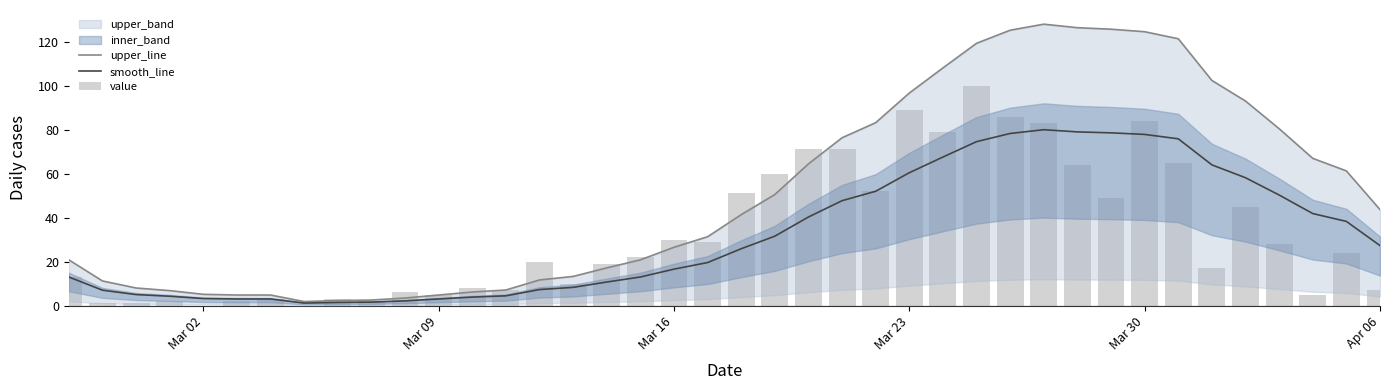

True or false: value has a value of 35.2 at 14.

False